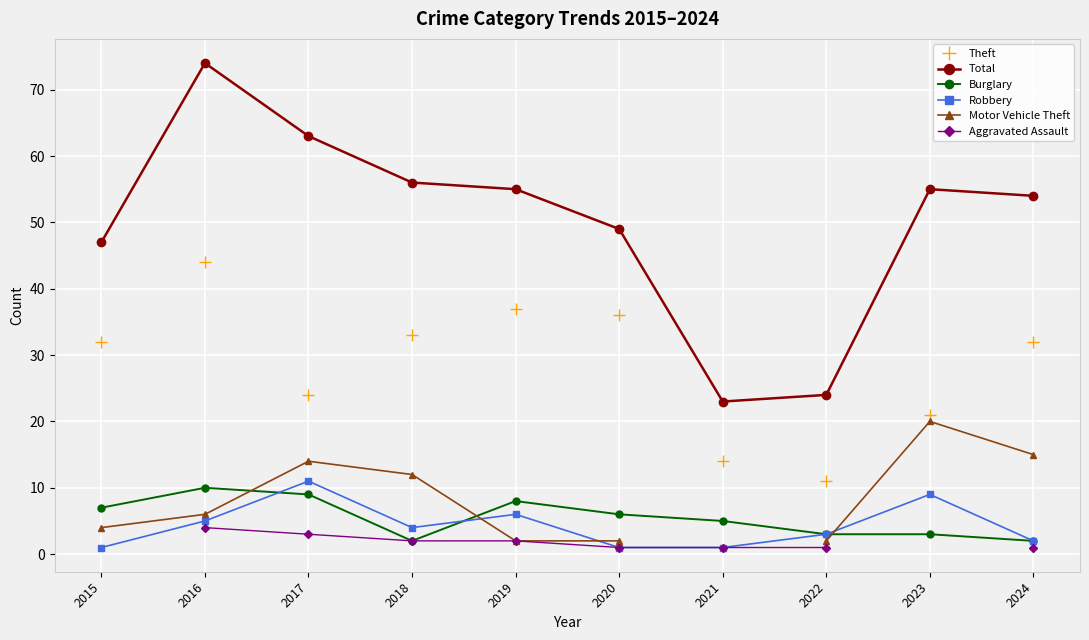

What is the difference between the maximum and second lowest values in the Aggravated Assault series?

3.0